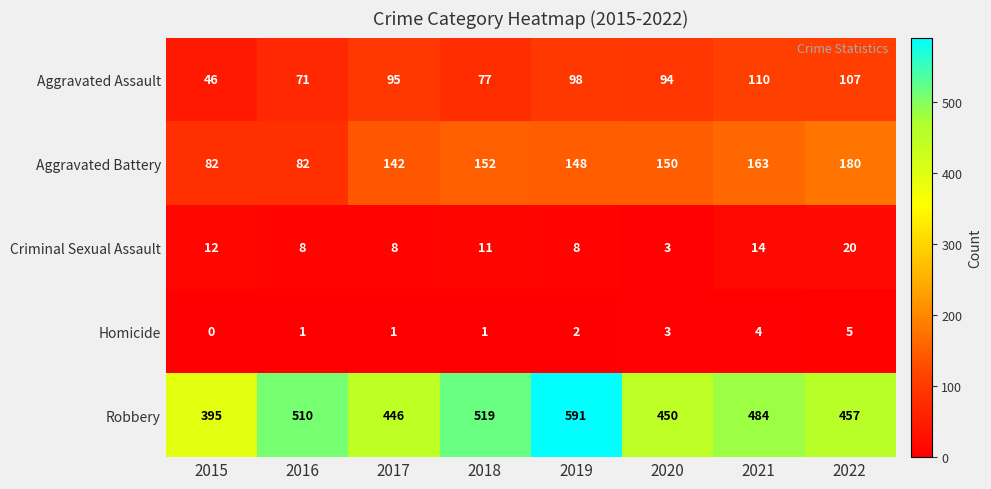

List the series in order of their peak value, lowest first.

Homicide, Criminal Sexual Assault, Aggravated Assault, Aggravated Battery, Robbery